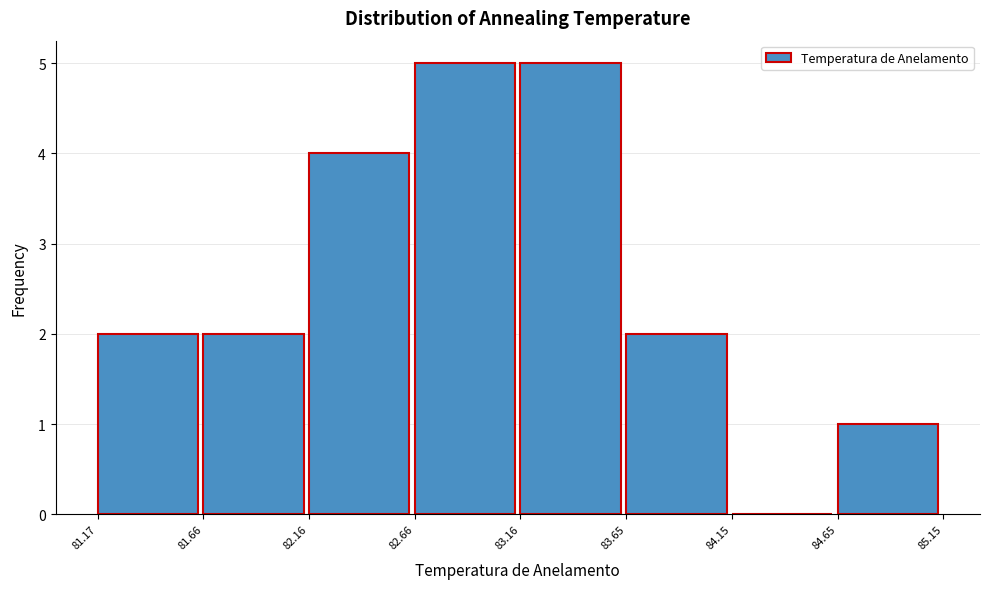

How tall is the bar that spans 82.16 to 82.66 on the x-axis? The values are not printed on the chart, so give them approximately, as read against the axis.

4